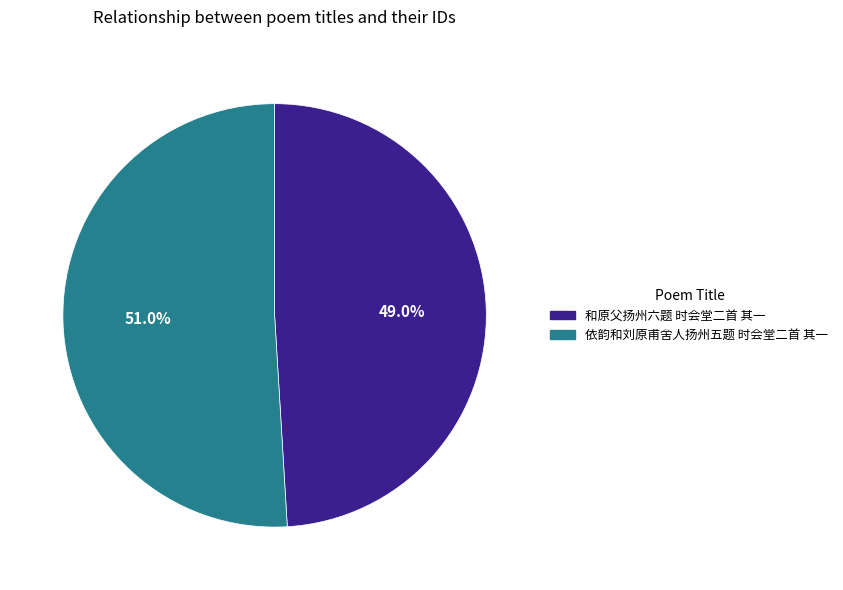

Does 依韵和刘原甫舍人扬州五题 时会堂二首 其一 account for over 50% of the chart?

Yes